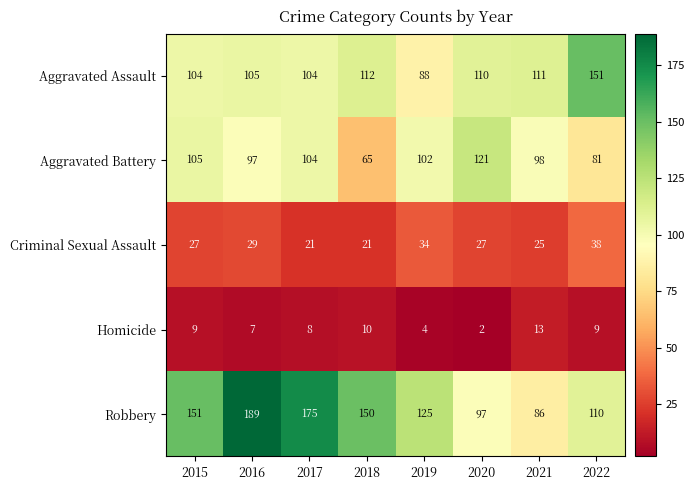

At which label is Homicide closest to 7?

2016